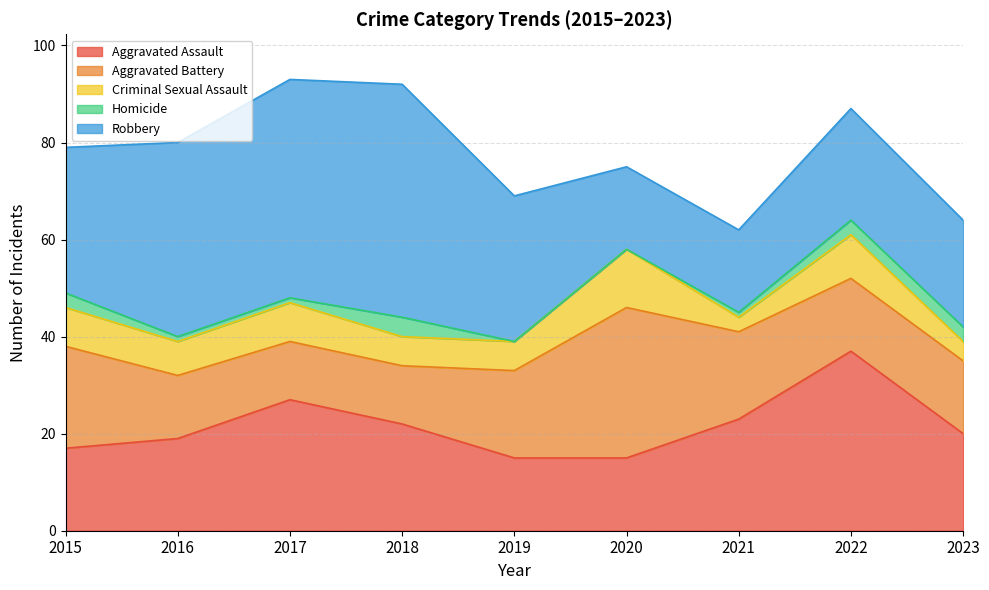

Reading left to right, list all the values displayed in this chart.

Aggravated Assault: 2015=17	2016=19	2017=27	2018=22	2019=15	2020=15	2021=23	2022=37	2023=20
Aggravated Battery: 2015=21	2016=13	2017=12	2018=12	2019=18	2020=31	2021=18	2022=15	2023=15
Criminal Sexual Assault: 2015=8	2016=7	2017=8	2018=6	2019=6	2020=12	2021=3	2022=9	2023=4
Homicide: 2015=3	2016=1	2017=1	2018=4	2019=0	2020=0	2021=1	2022=3	2023=3
Robbery: 2015=30	2016=40	2017=45	2018=48	2019=30	2020=17	2021=17	2022=23	2023=22